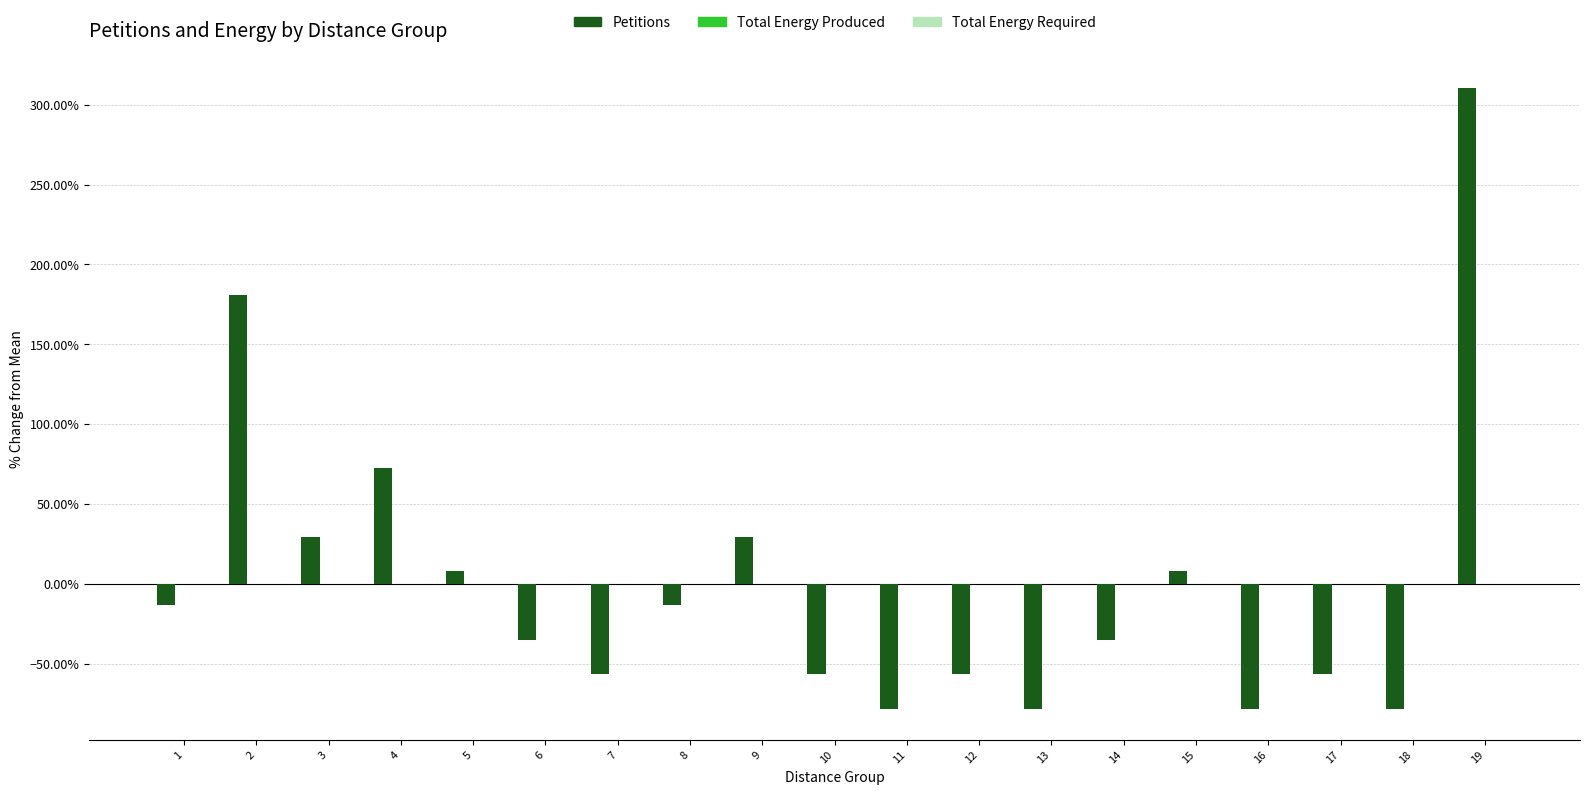

What is the smallest value displayed?

-78.4